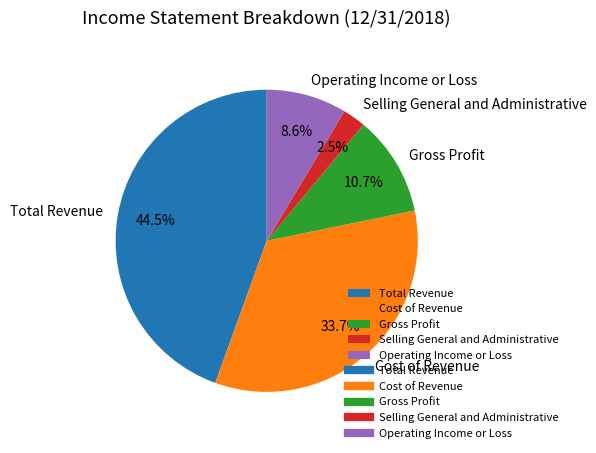

True or false: Operating Income or Loss accounts for 9% of the total.

True